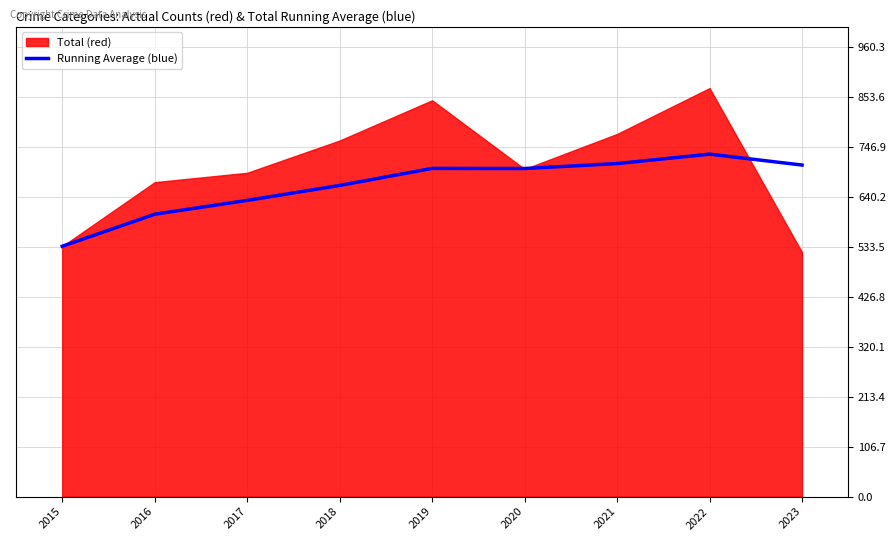

Is it true that Running Average (blue) equals 1266.4 at 2022?

False